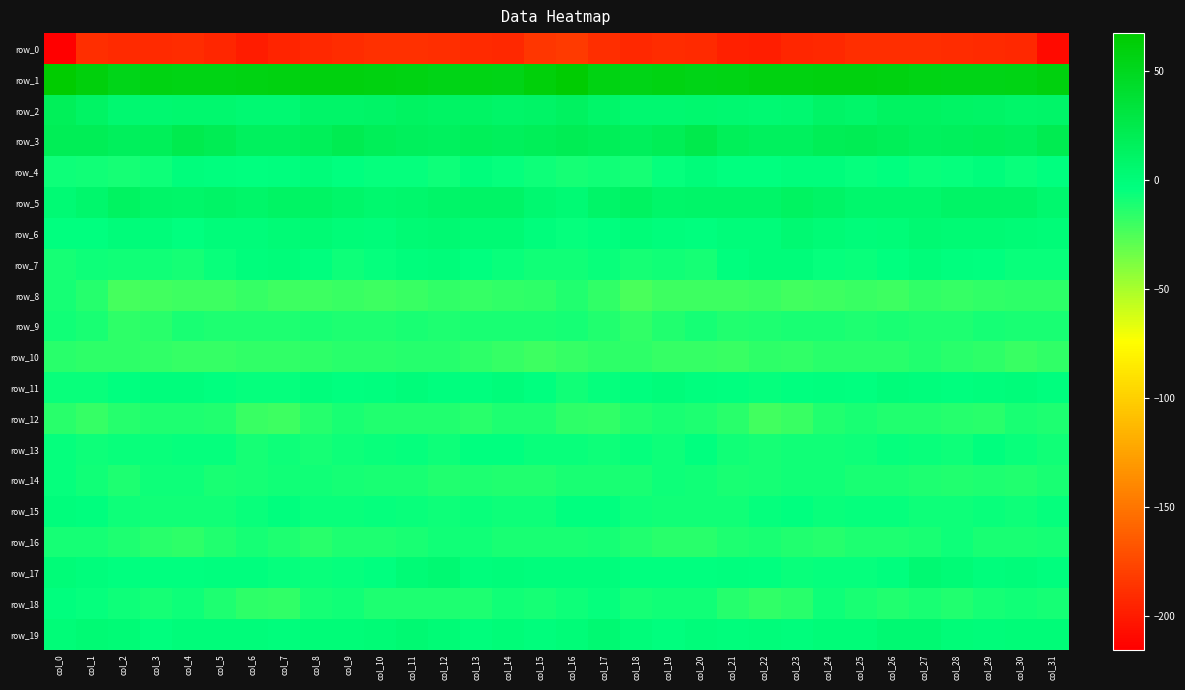

What is the highest value of the row_8 series?

-9.4